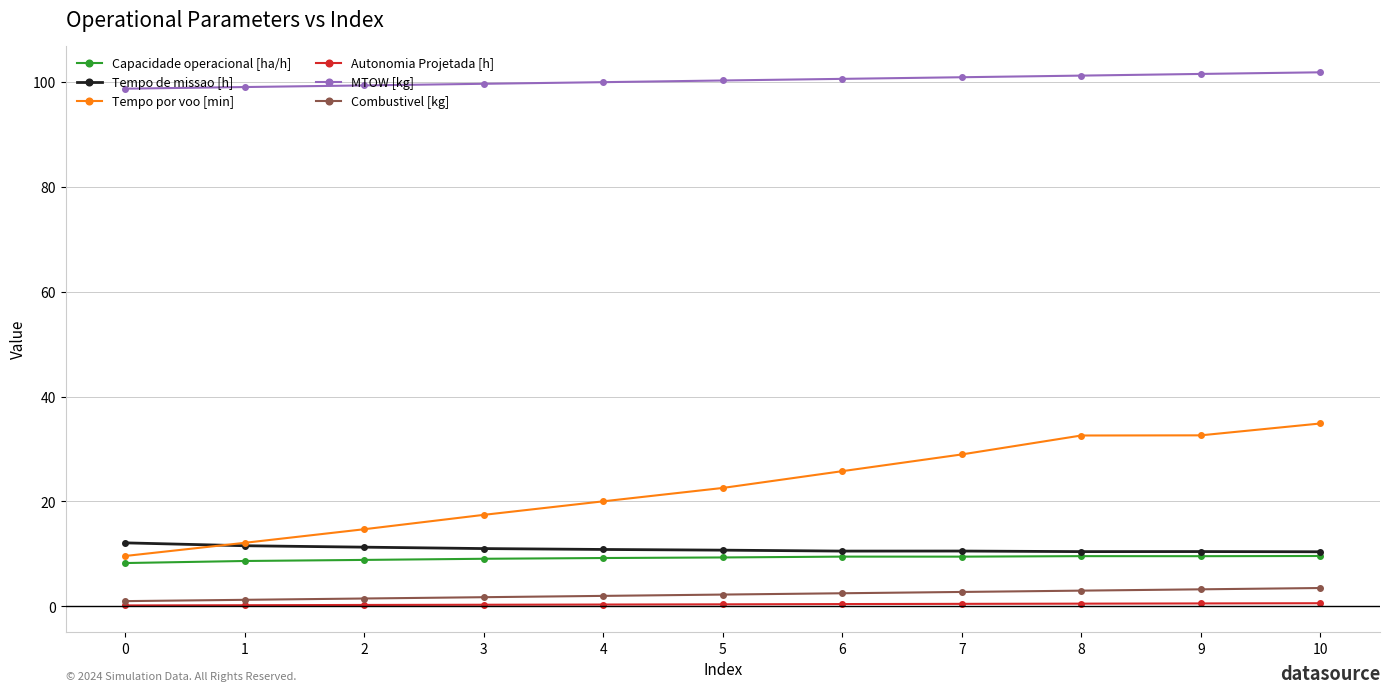

What is the lowest value of the Tempo de missao [h] series?

10.4